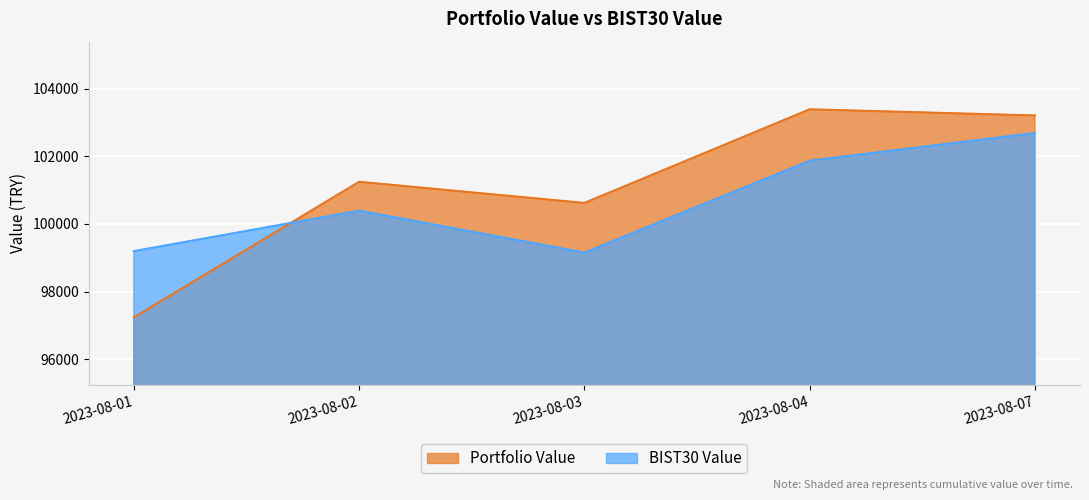

Which series has the largest range (max minus min)?

Portfolio Value